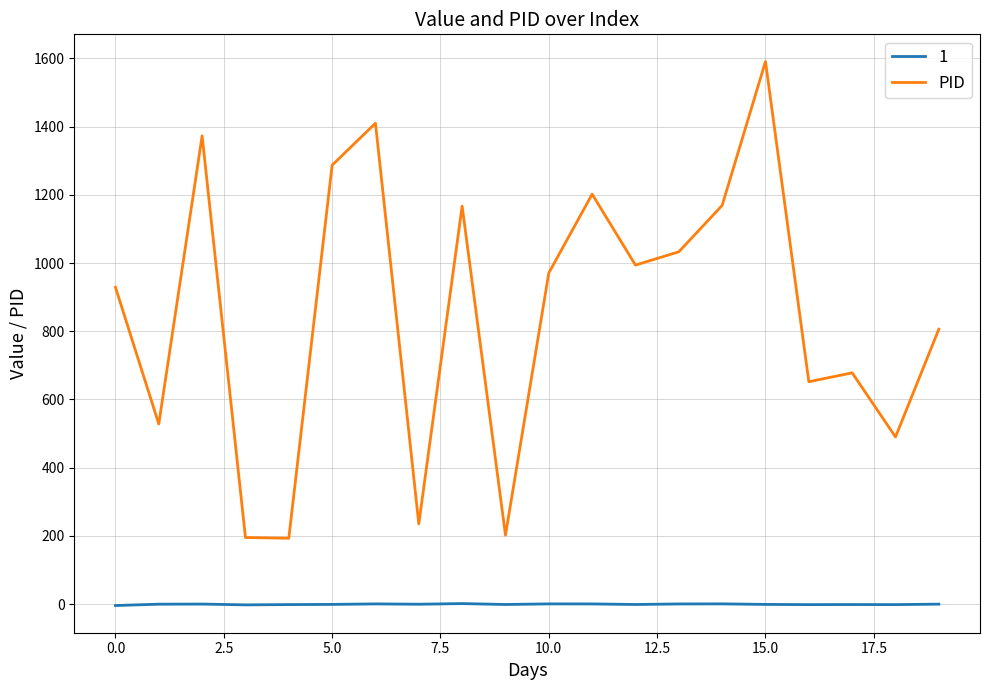

How many distinct data groups are displayed?

2